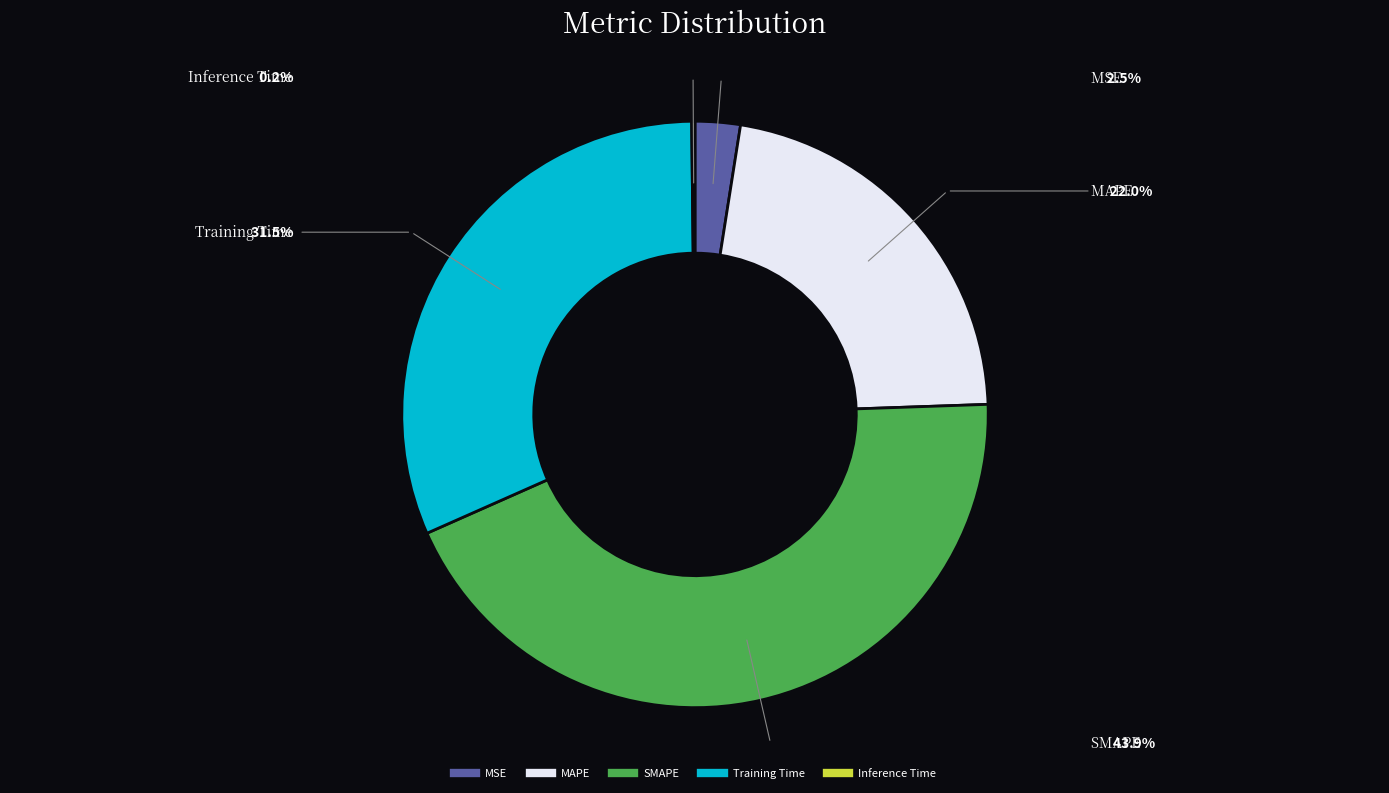

What is the largest slice in the pie chart?

SMAPE